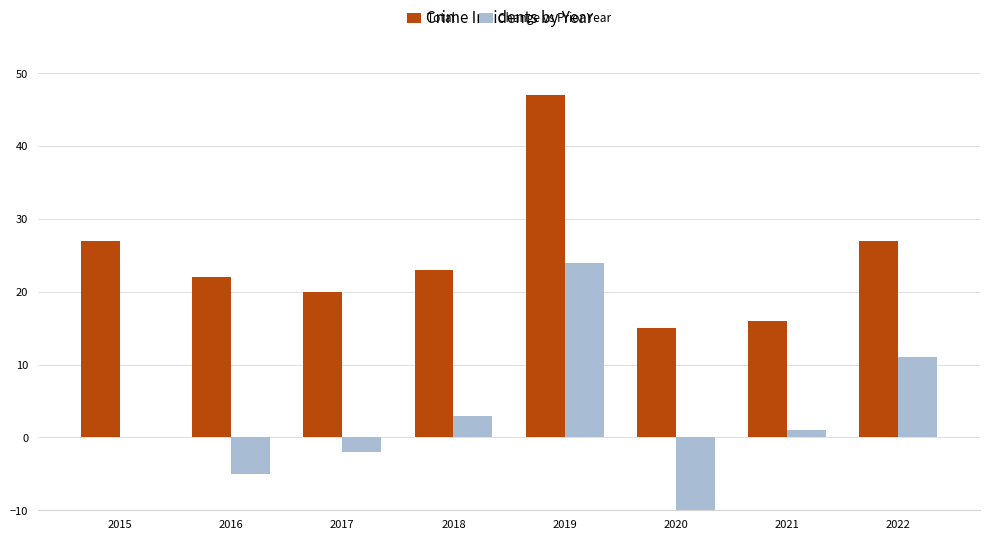

What are all the series names shown in the legend?

Total, Change vs Prior Year